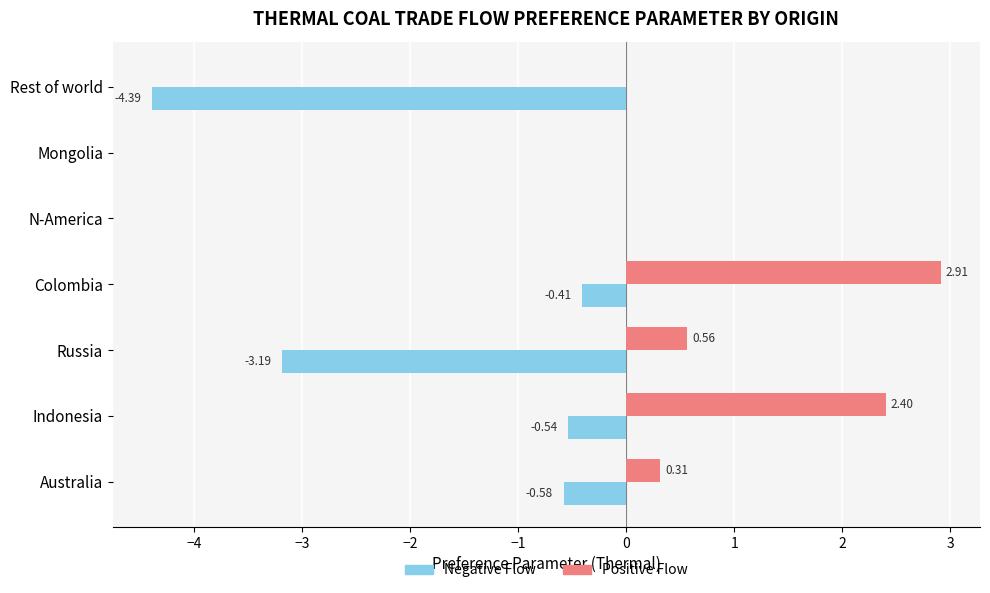

Which series changed the most between Indonesia and Mongolia?

Positive Flow